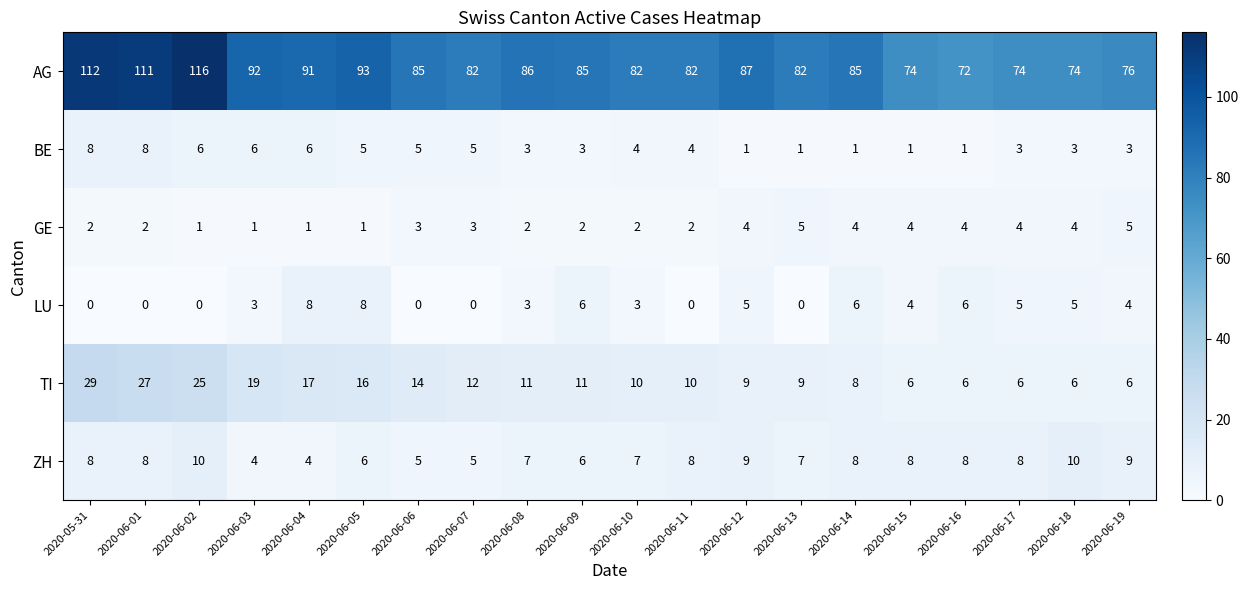

Rank the series at 2020-06-10 from highest to lowest value.

AG, TI, ZH, BE, LU, GE